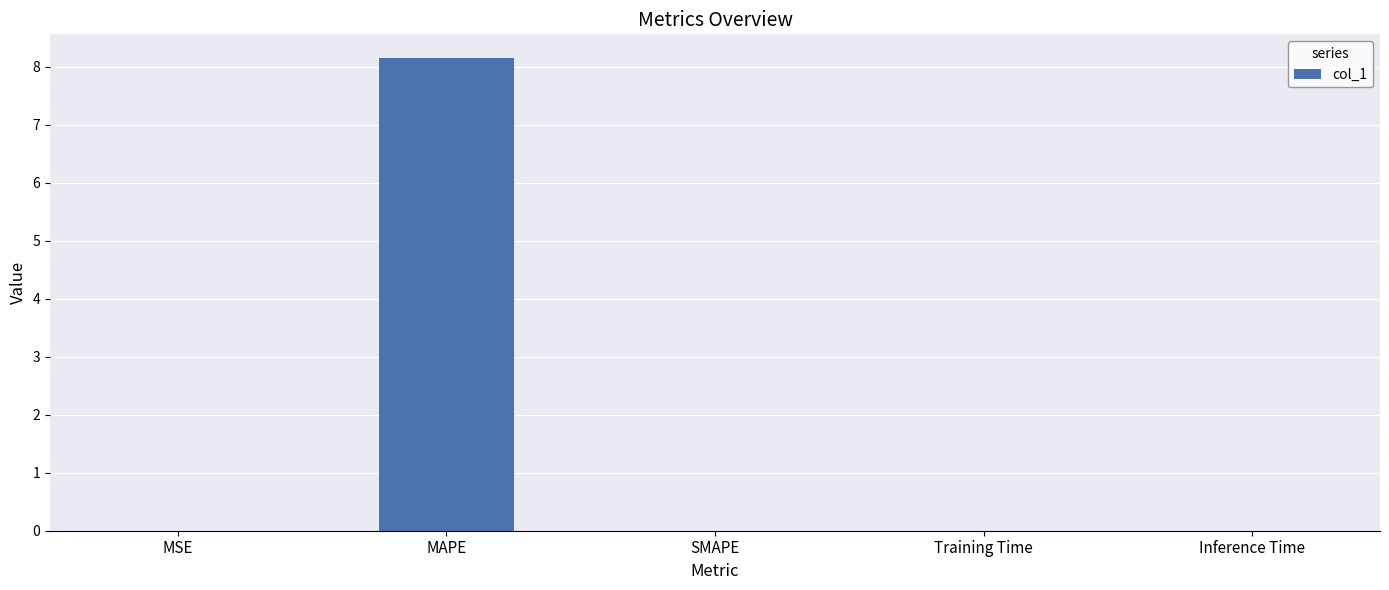

How many data points does each series have?

5